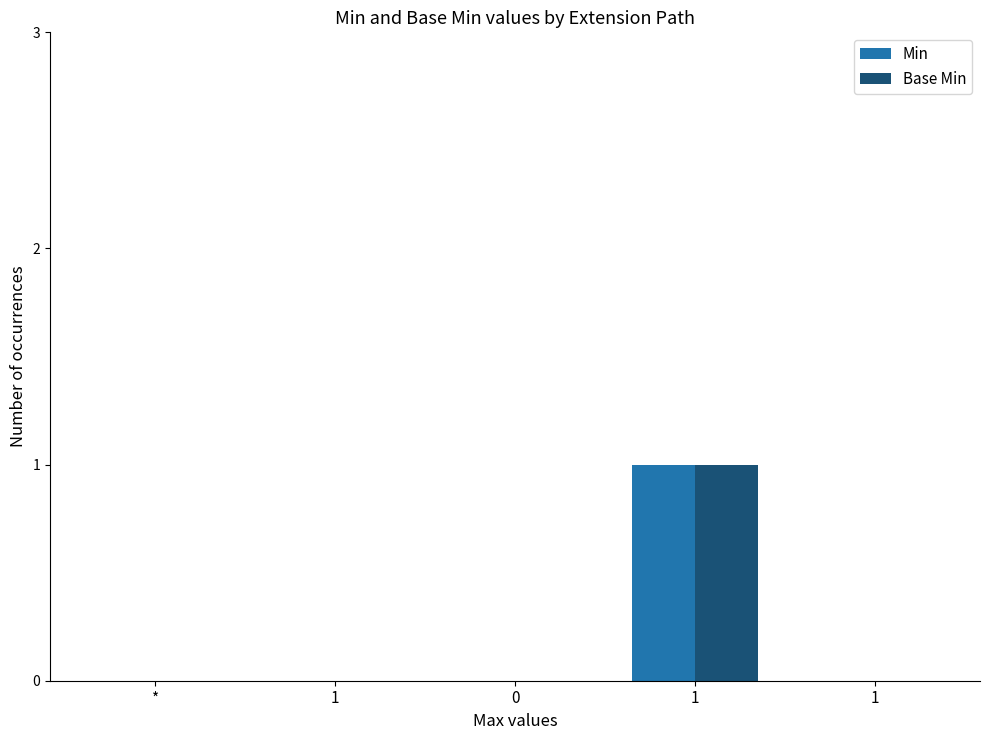

What is the difference between the maximum and second lowest values in the Min series?

1